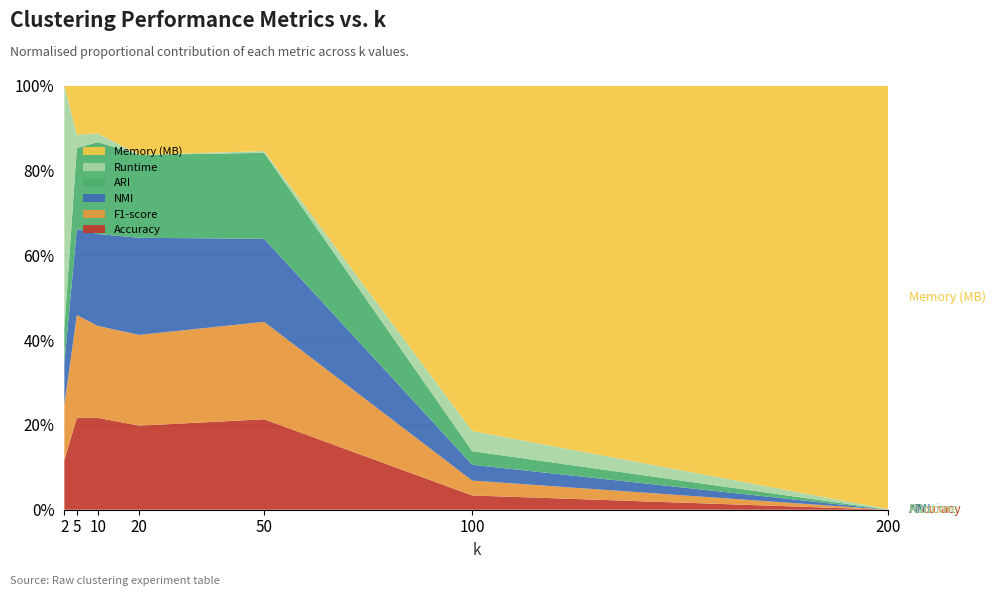

Reading left to right, list all the values displayed in this chart.

Accuracy: 0.3	0.6	0.7	0.6	0.6	0.3	0.2
F1-score: 0.3	0.6	0.6	0.6	0.6	0.2	0.2
NMI: 0.1	0.5	0.6	0.6	0.5	0.0	0.0
ARI: 0.1	0.4	0.5	0.4	0.5	0.0	0.0
Runtime: 1.7	0.5	0.5	0.3	0.4	0.4	0.4
Memory (MB): 180.0	182.5	182.7	183.2	183.4	184.0	185.2